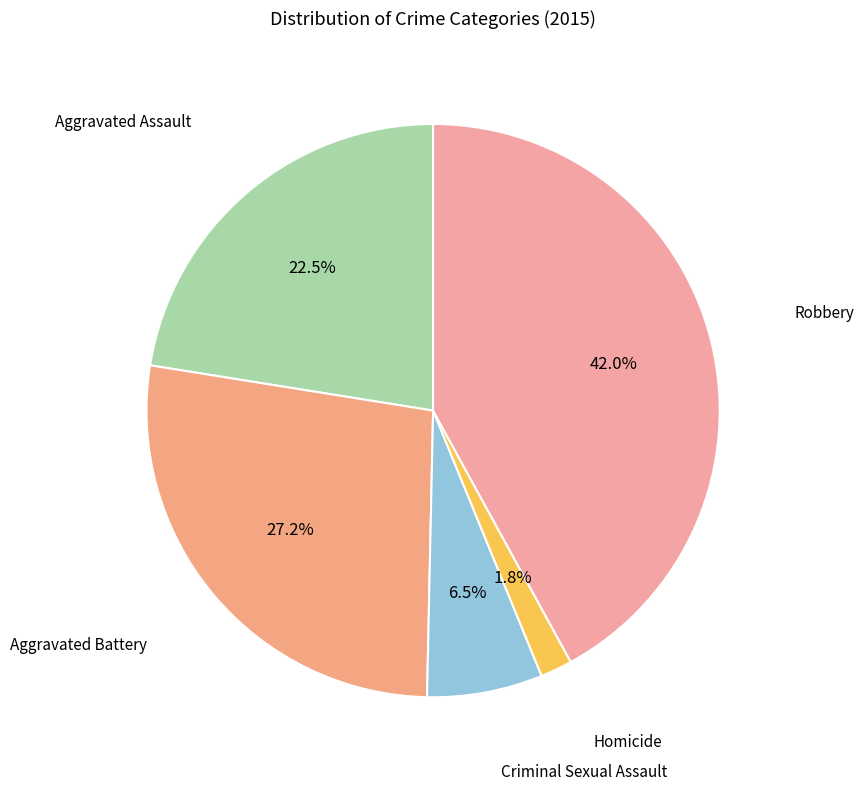

To the nearest percent, what is the average slice percentage?

20%